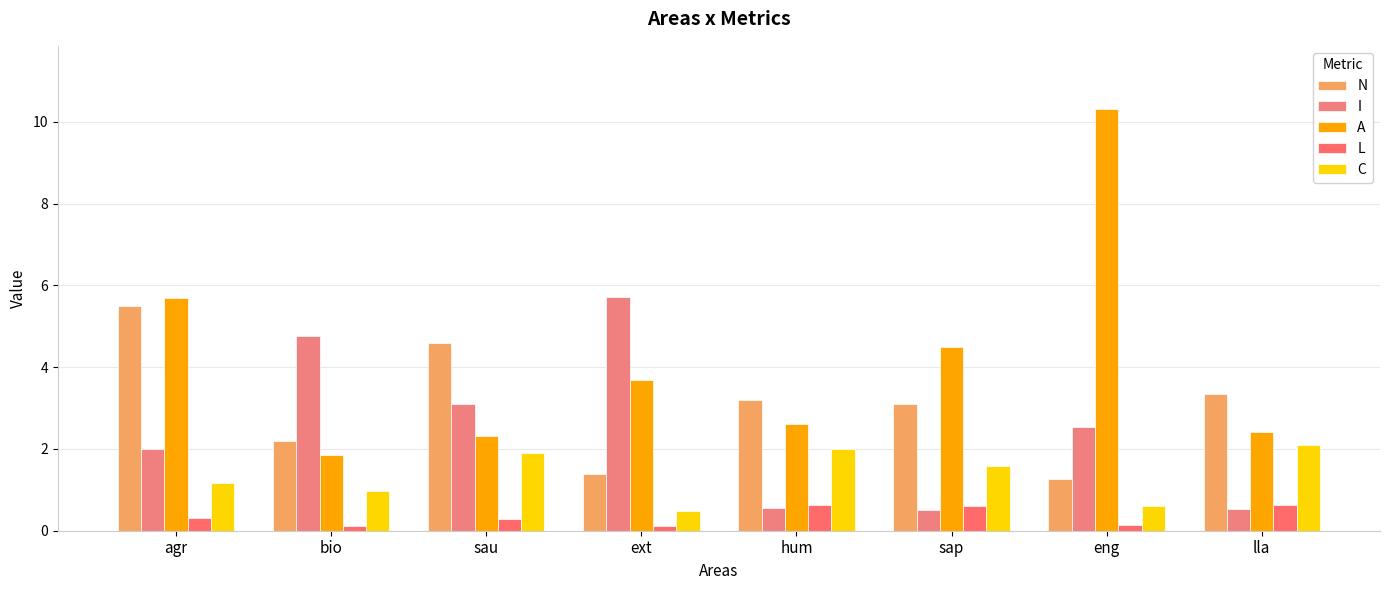

Which series has the largest total across all categories?

A